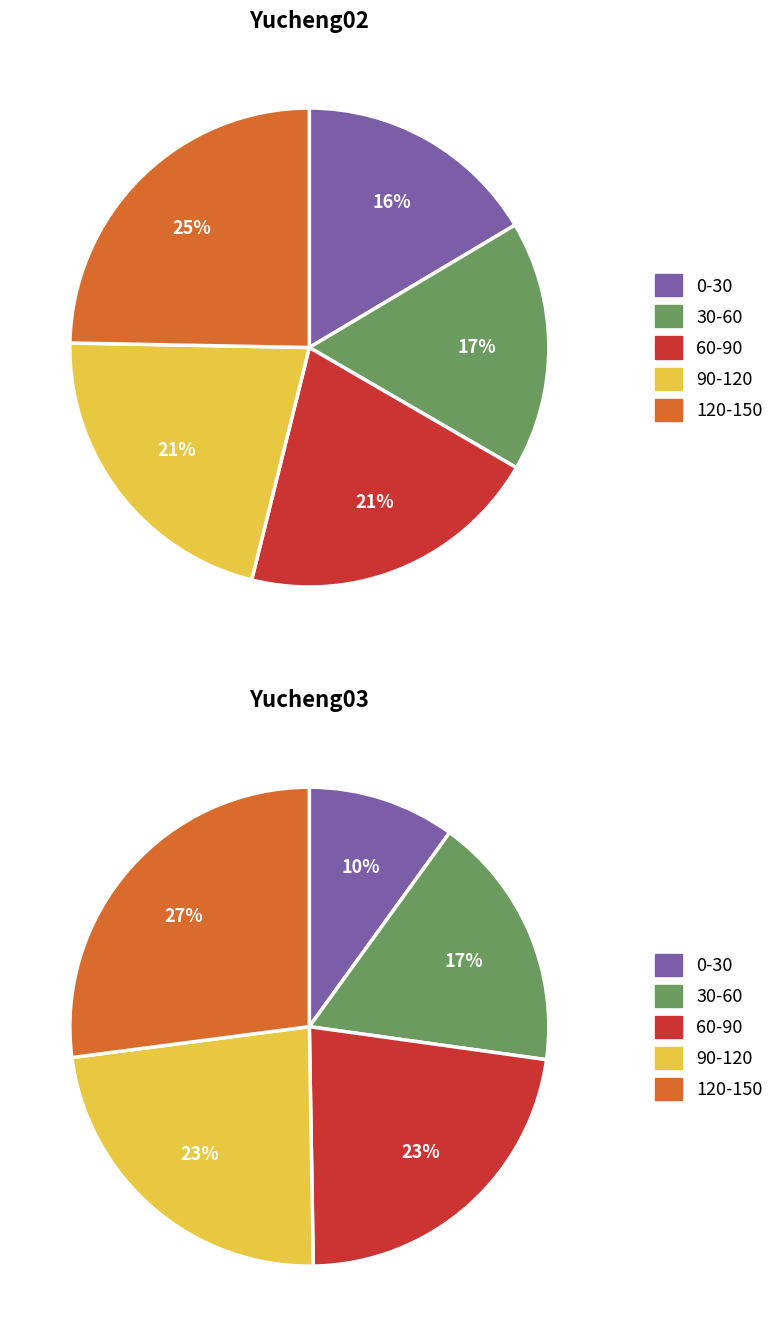

What percentage is NOT represented by 90-120?

78.6%